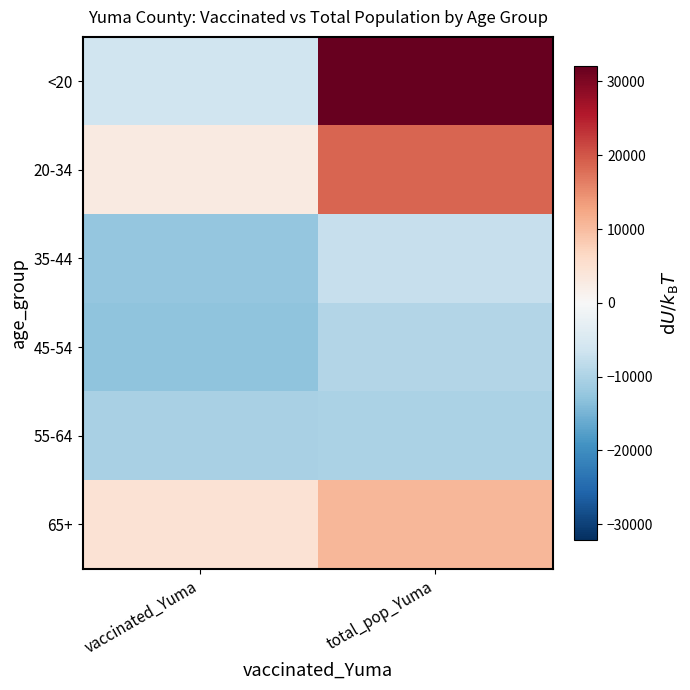

What is the difference between the highest and lowest values at total_pop_Yuma?

42152.0